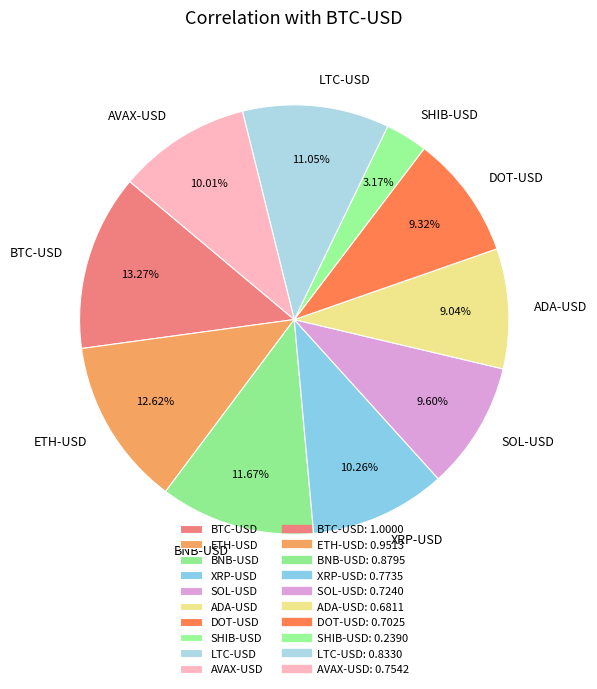

Is there any slice that represents more than half of the pie?

No